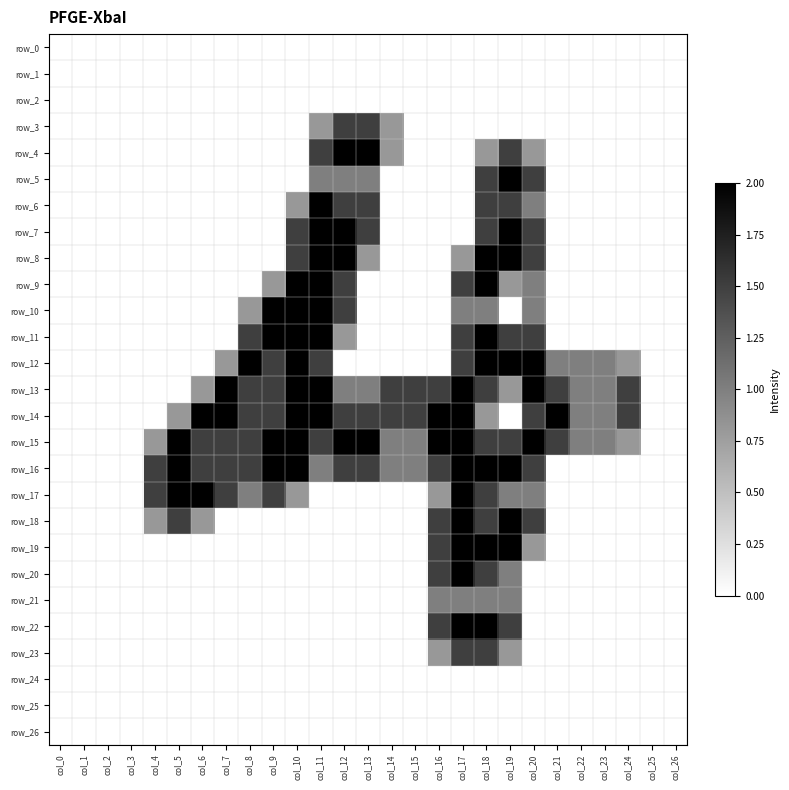

Is it true that row_19 equals 0.7 at col_23?

False